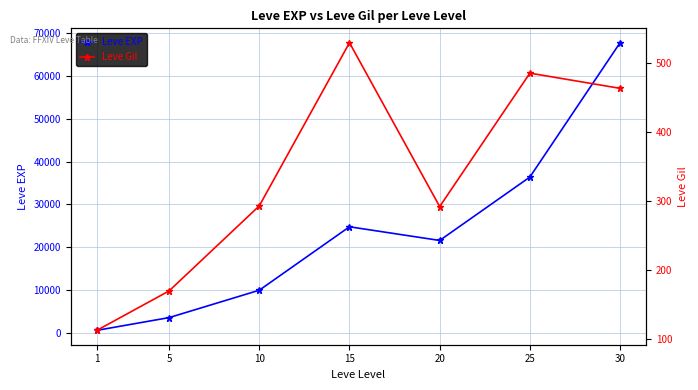

At which category is the sum across all series the highest?

30